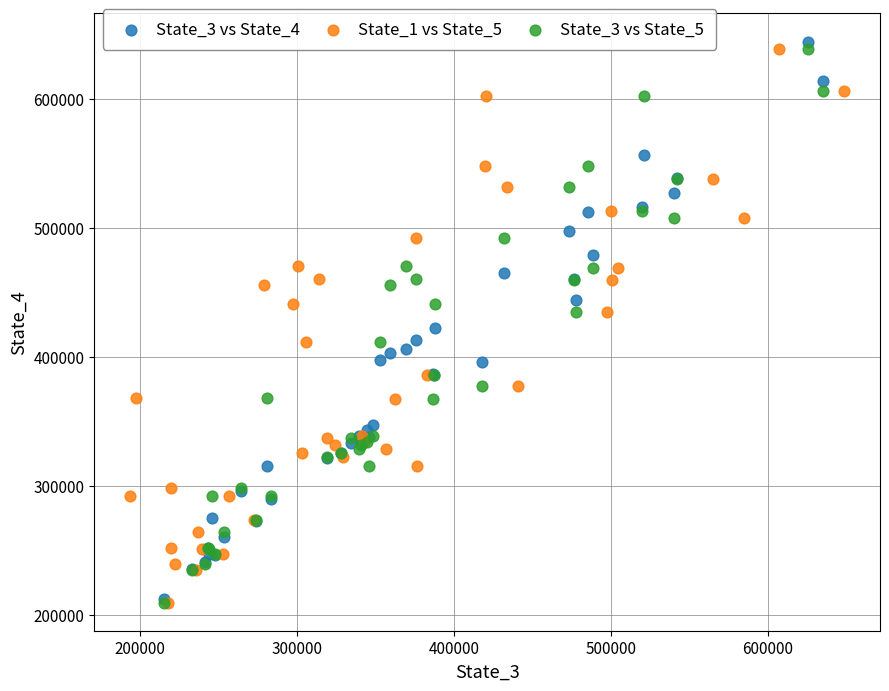

What are all the series names shown in the legend?

State_3 vs State_4, State_1 vs State_5, State_3 vs State_5